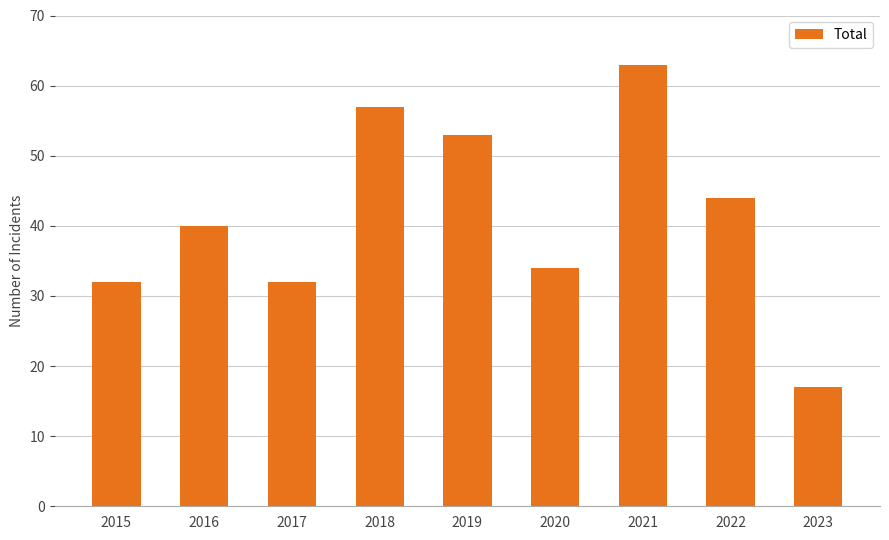

Which label corresponds to the largest value in the chart?

2021